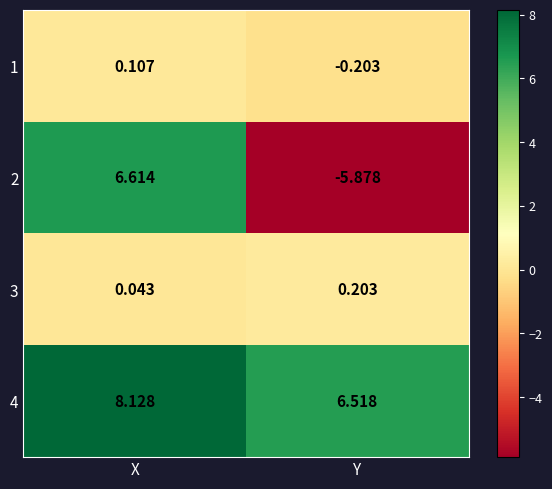

At which label does 4 first exceed 8?

X